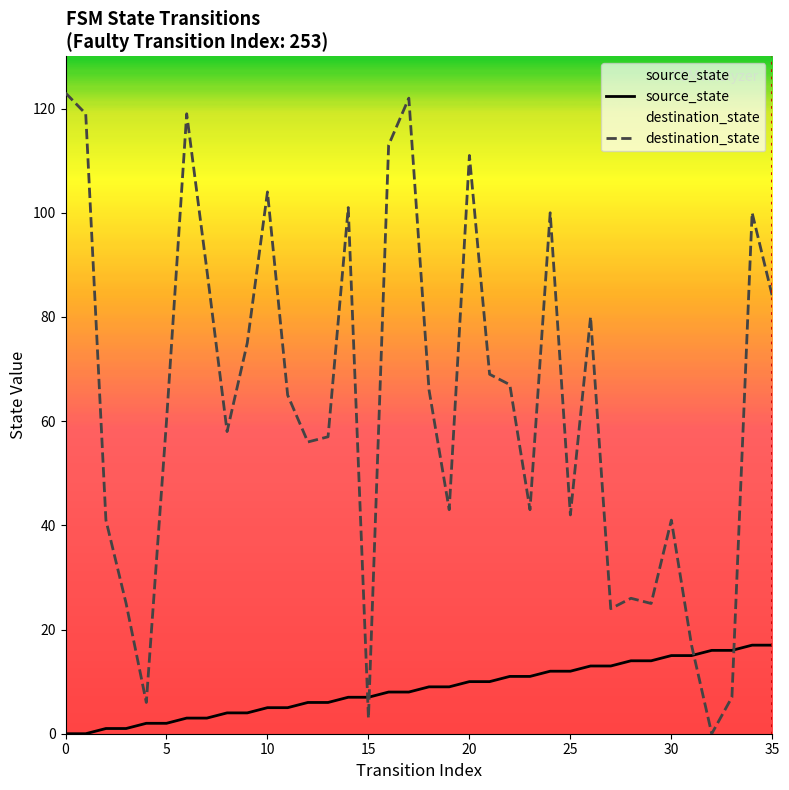

Between 28 and 27, which is larger?

28